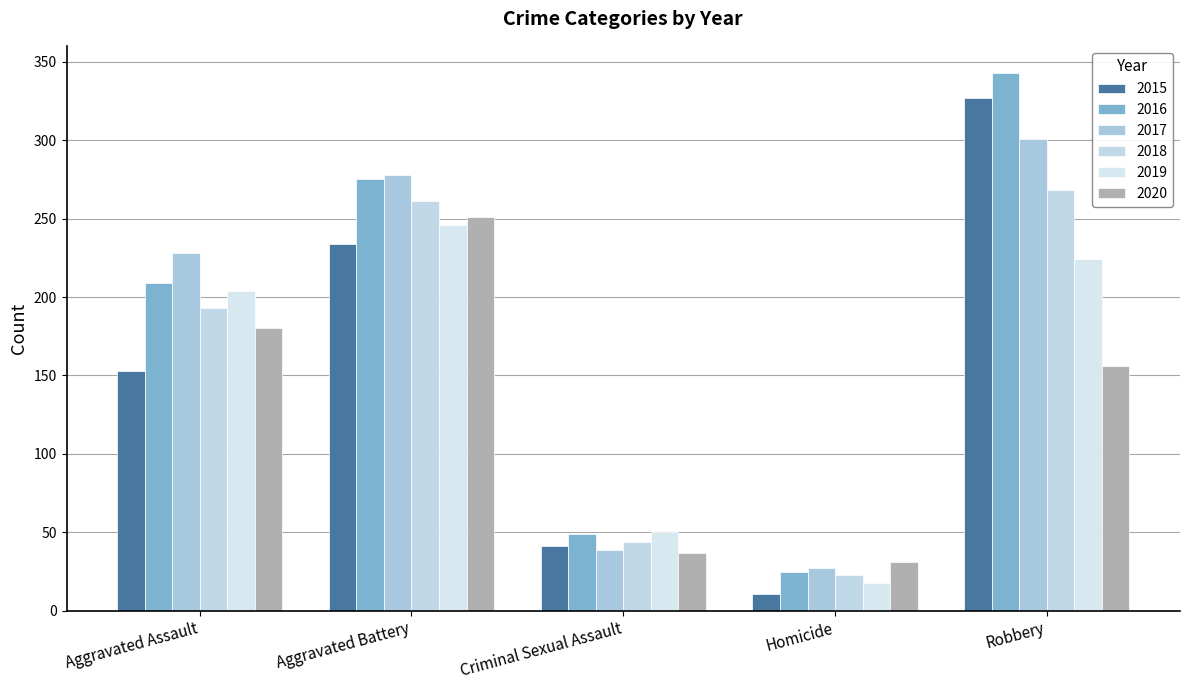

At Robbery, list the series in order from smallest to largest.

2020, 2019, 2018, 2017, 2015, 2016